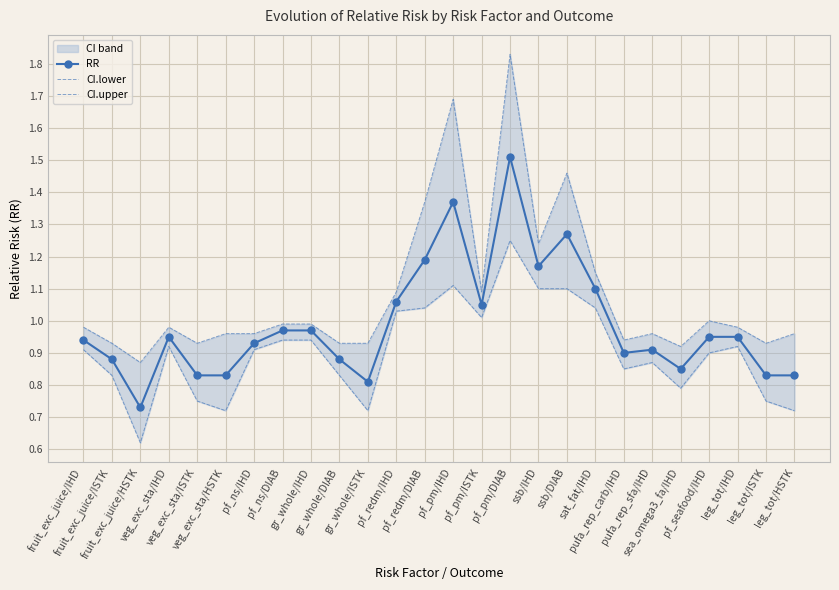

Read the CI.upper value at pf_pm/DIAB.

1.8